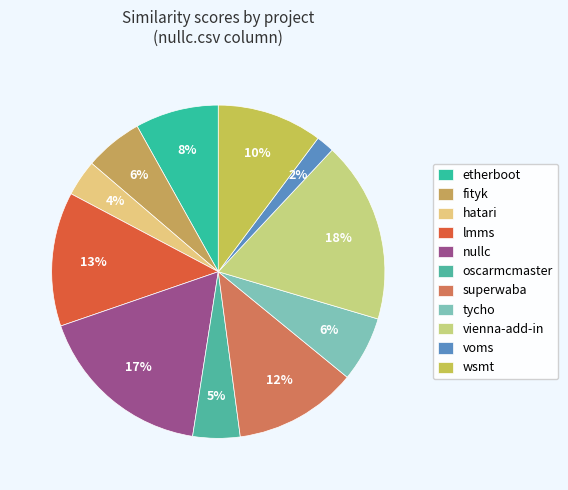

How many slices are in this pie chart?

11